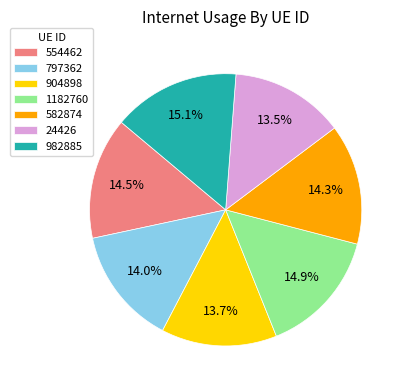

True or false: 797362 accounts for 25% of the total.

False